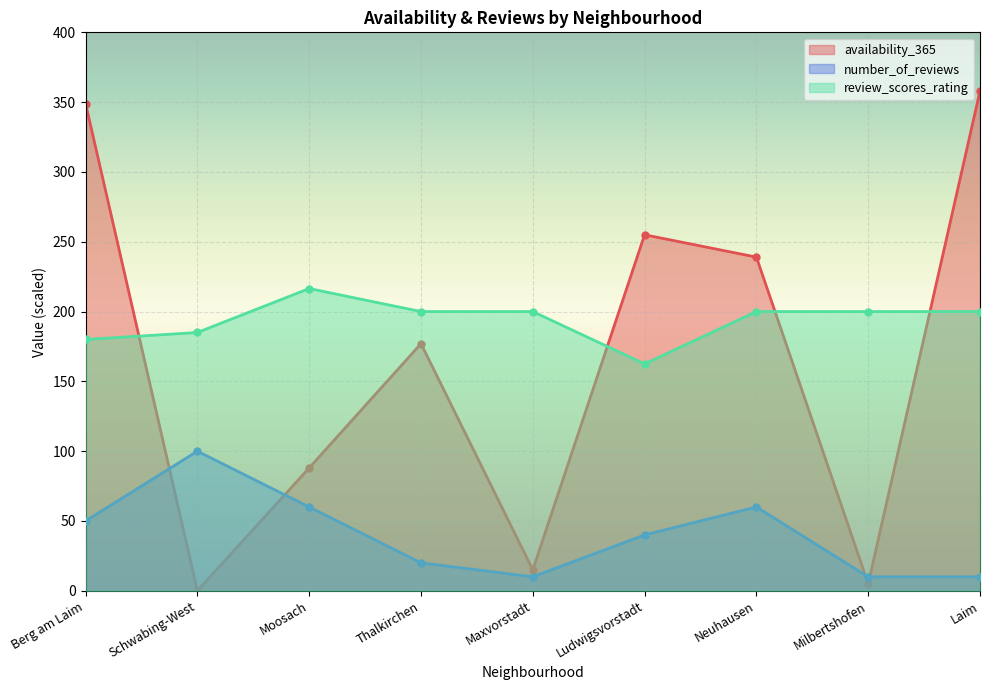

Which has a higher value, Thalkirchen or Schwabing-West?

Thalkirchen